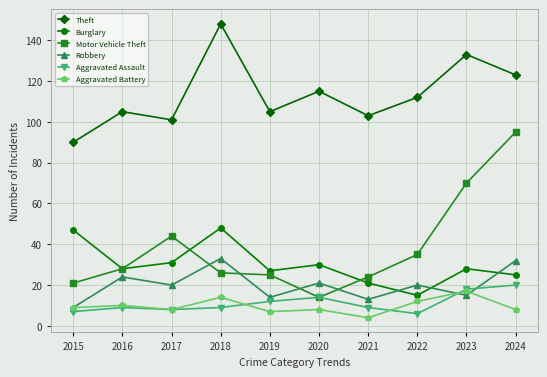

In Robbery, how many points are higher than both neighbors (excluding endpoints)?

4